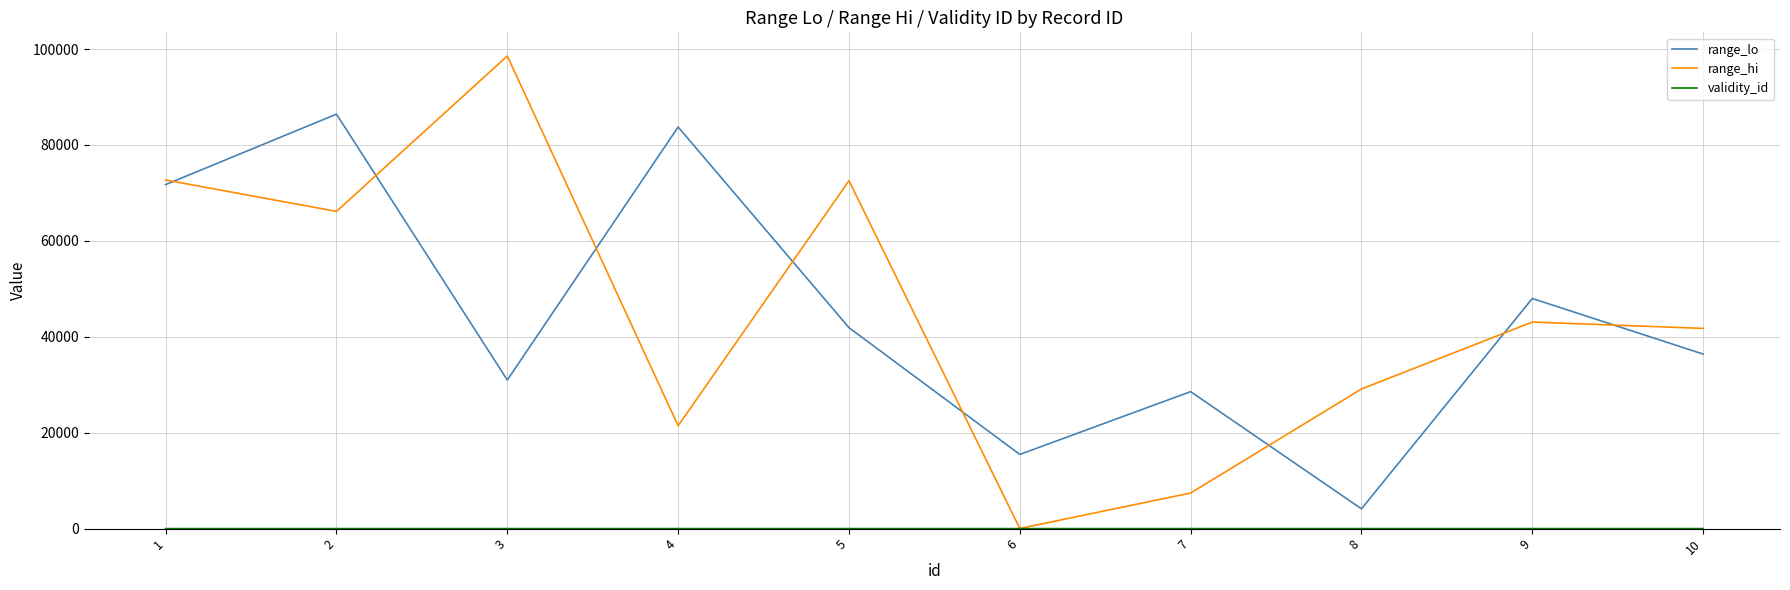

At how many categories does at least one series exceed 64354?

5